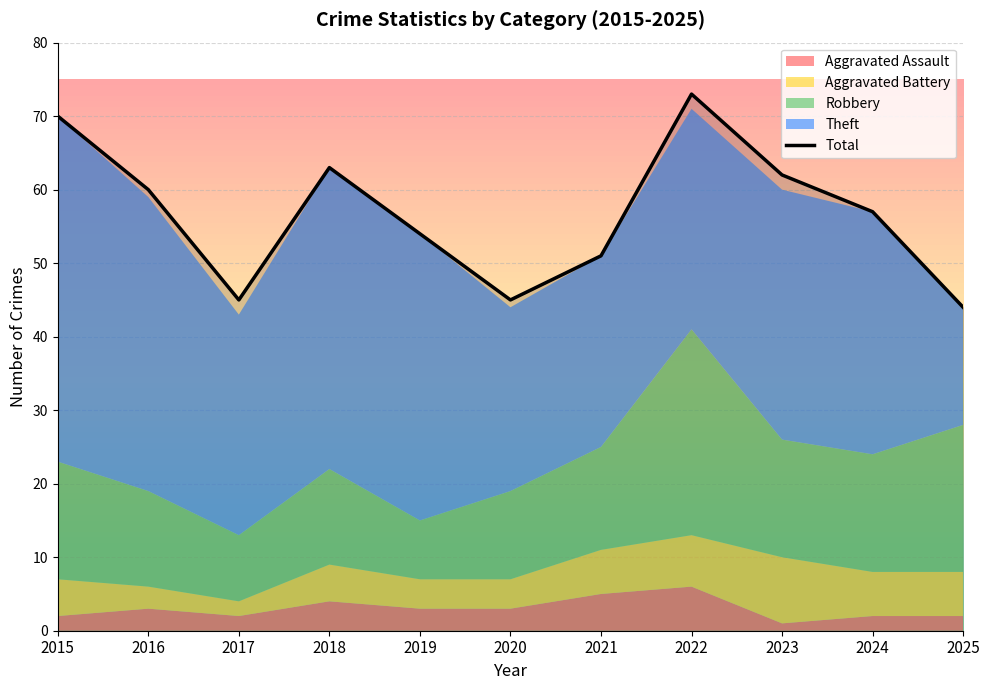

What is the sum of the values at 2015 and 2016?

130